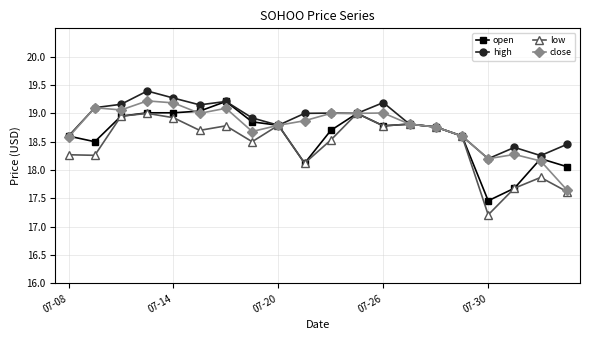

What is the greatest value displayed?

19.4